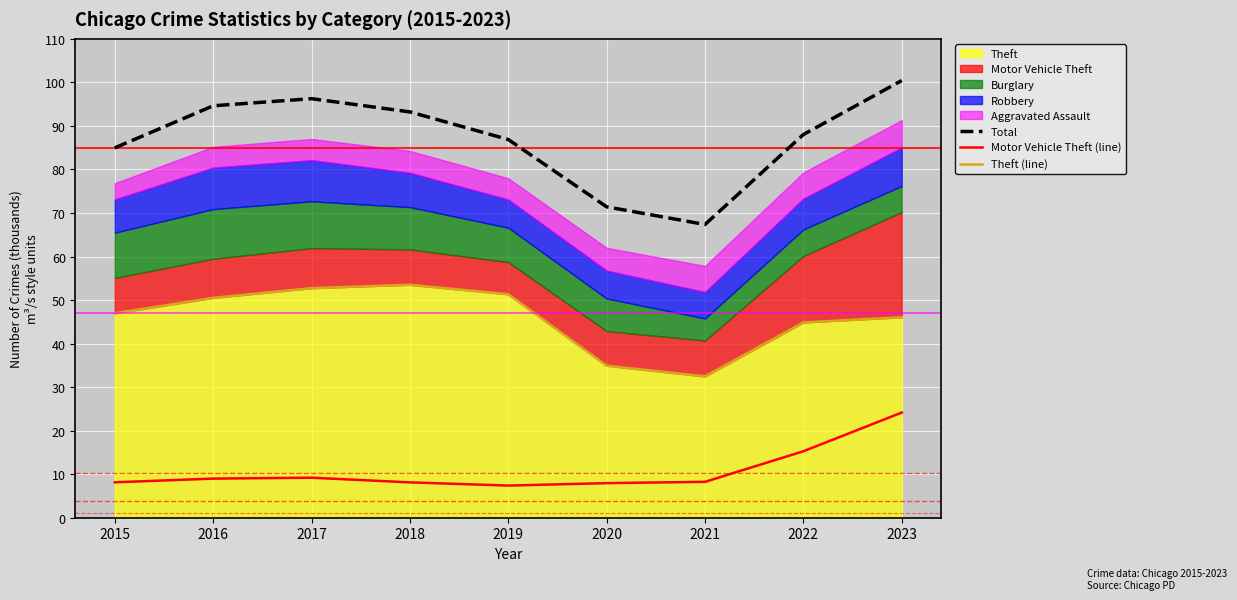

True or false: Motor Vehicle Theft (line) and Theft (line) cross at least once.

False